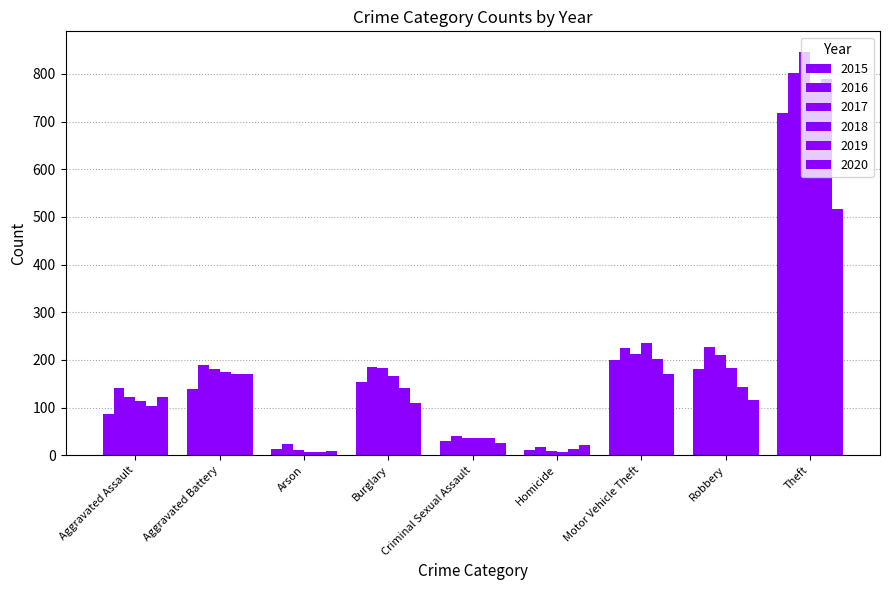

How many values in the 2019 series are below 141?

4